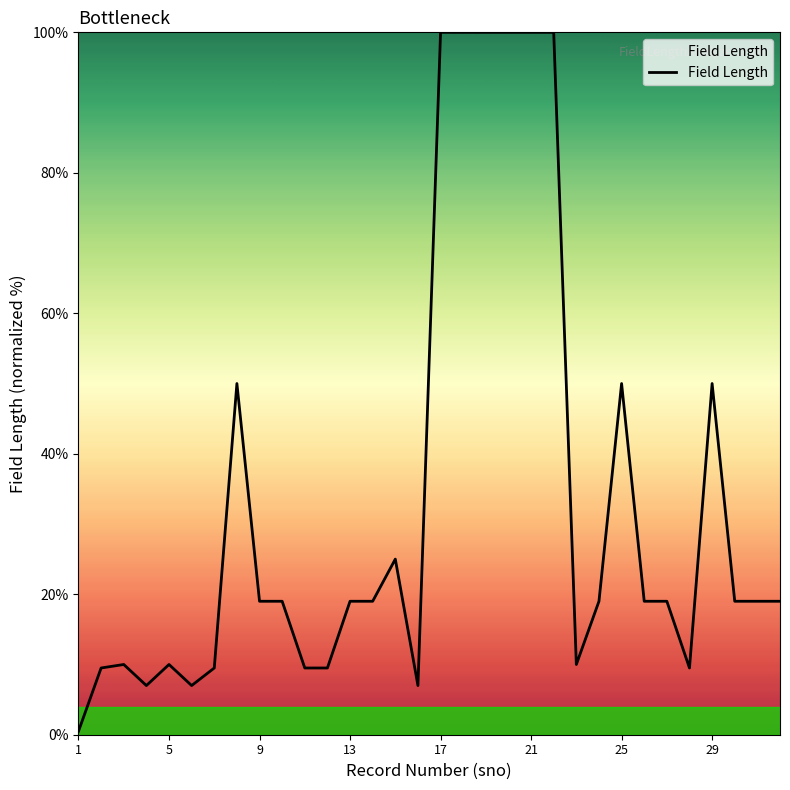

What is the maximum value shown in the chart?

100.0